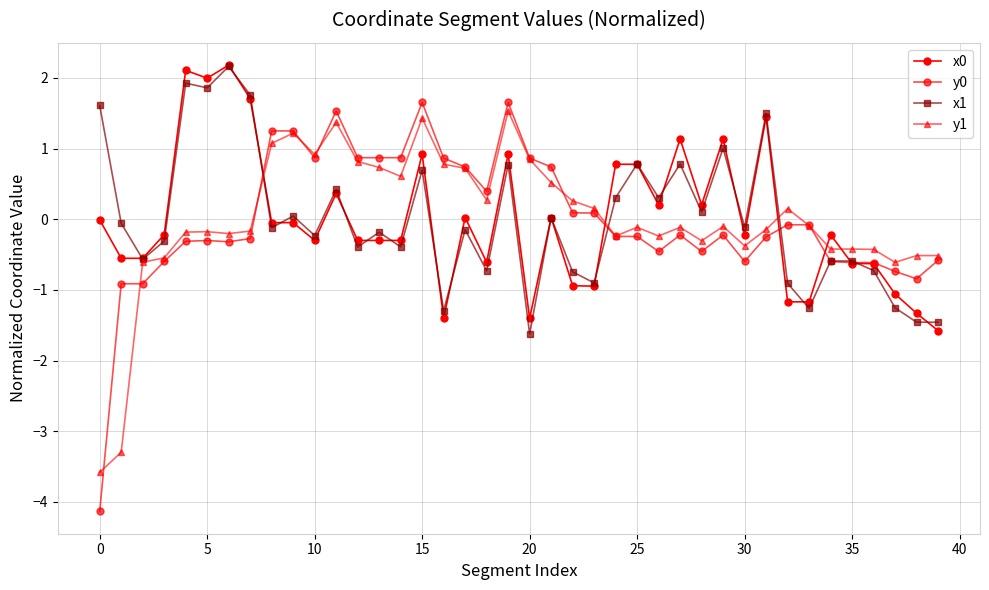

At which label is x1 closest to 0?

21